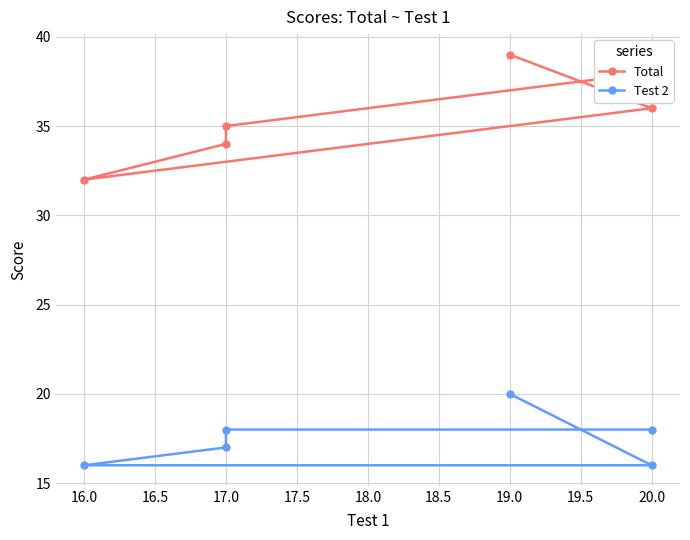

What are all the series names shown in the legend?

Total, Test 2